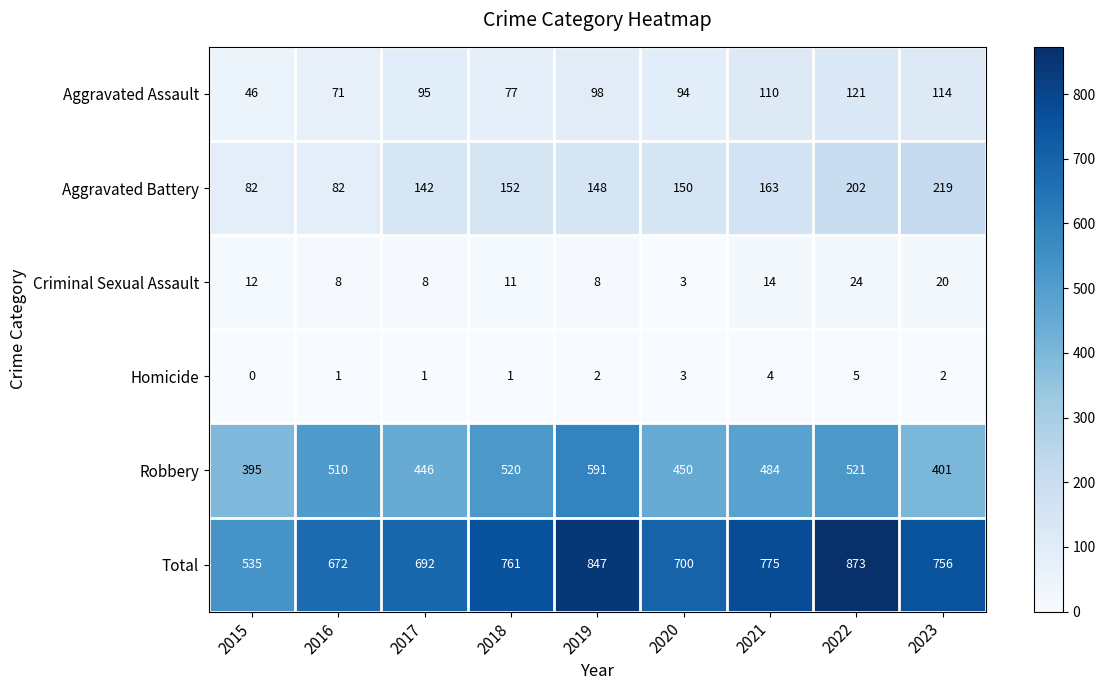

The value of Homicide at 2018 is 2. True or false?

False